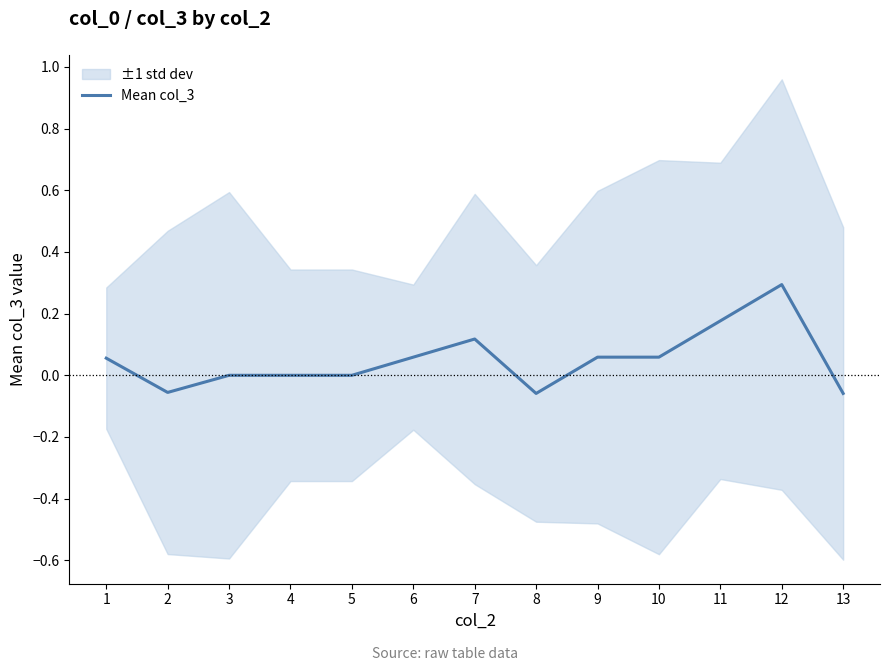

What is the maximum value shown in the chart?

0.3